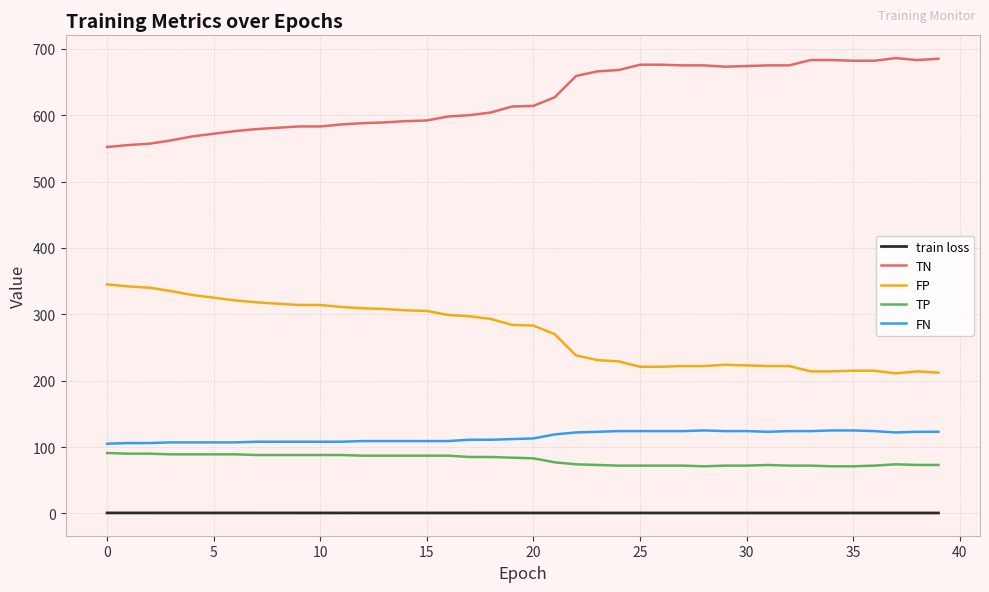

True or false: TN and FN cross at least once.

False